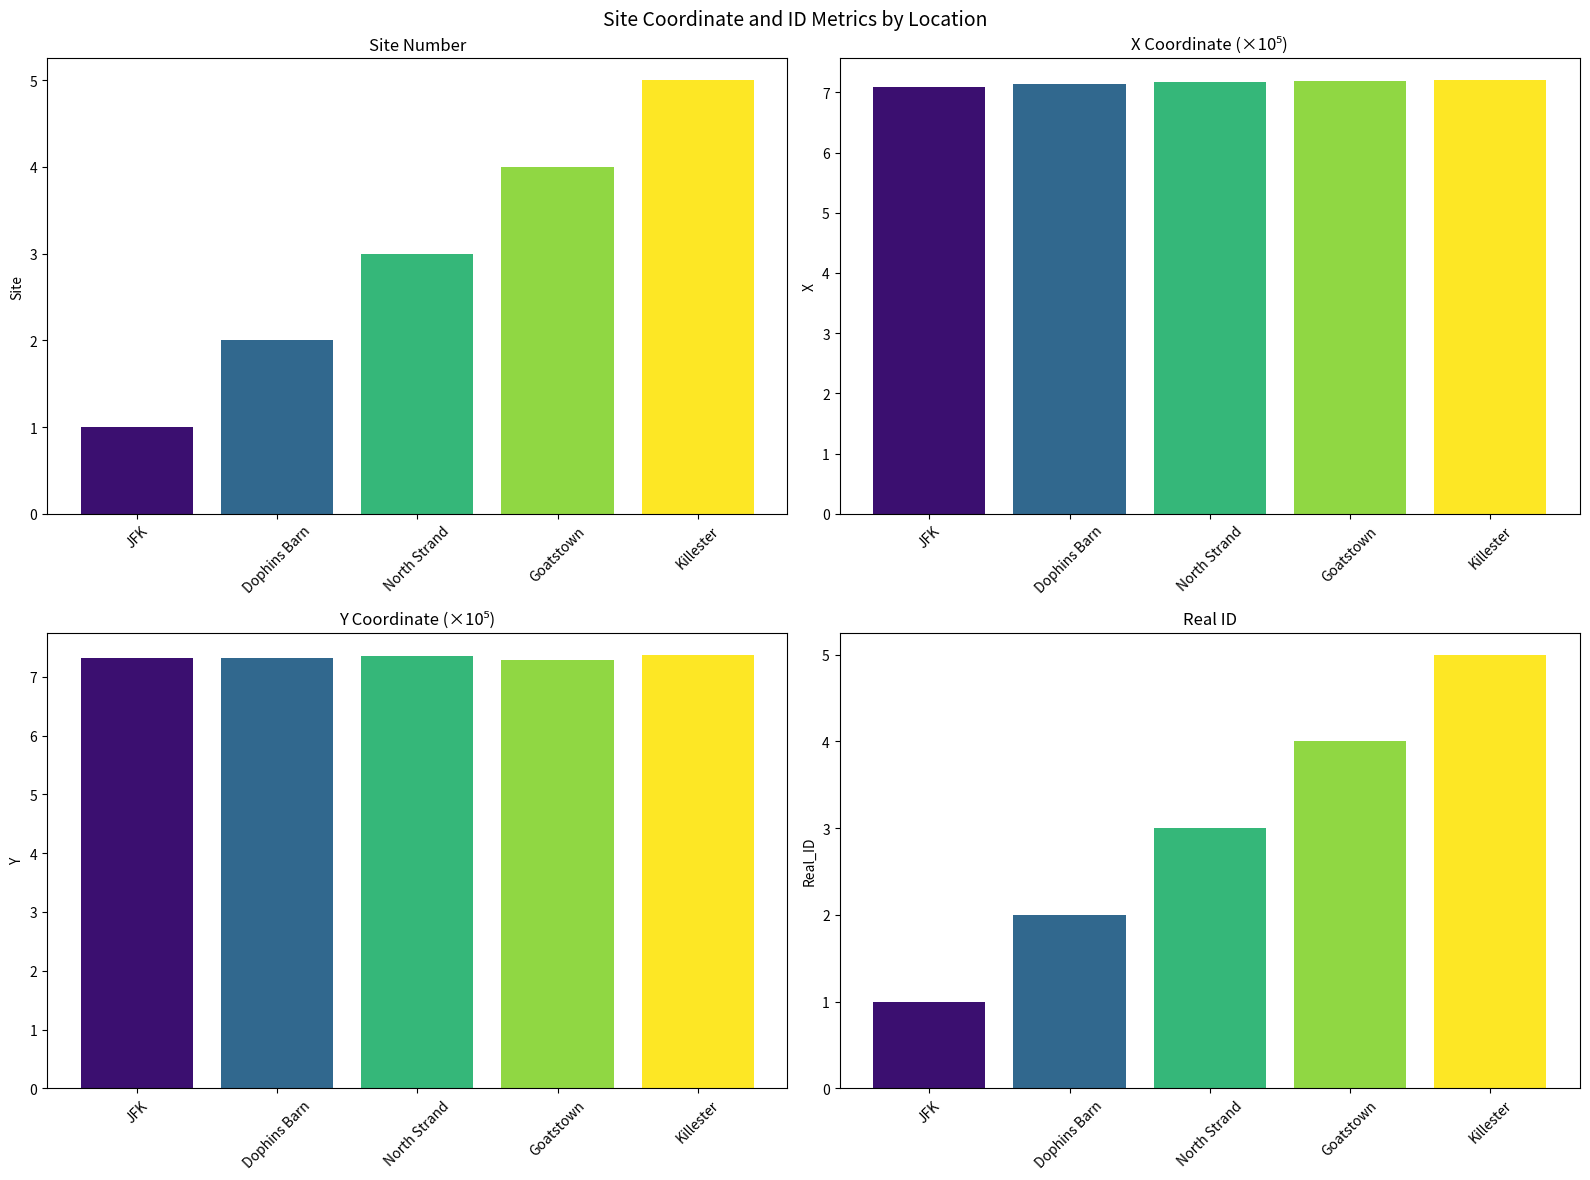

How many categories are shown in the chart?

5